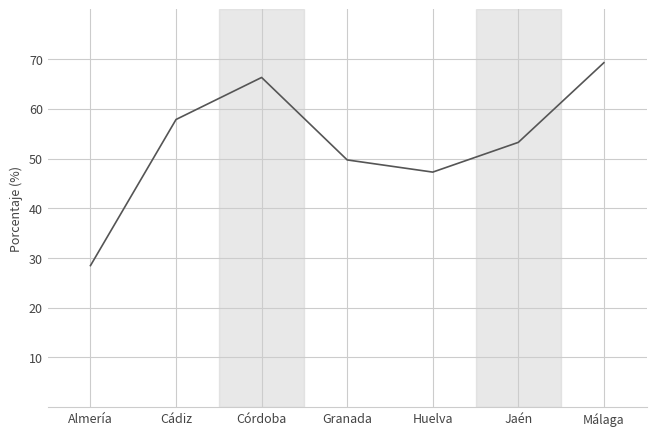

Which category has the lowest value across all series?

Almería